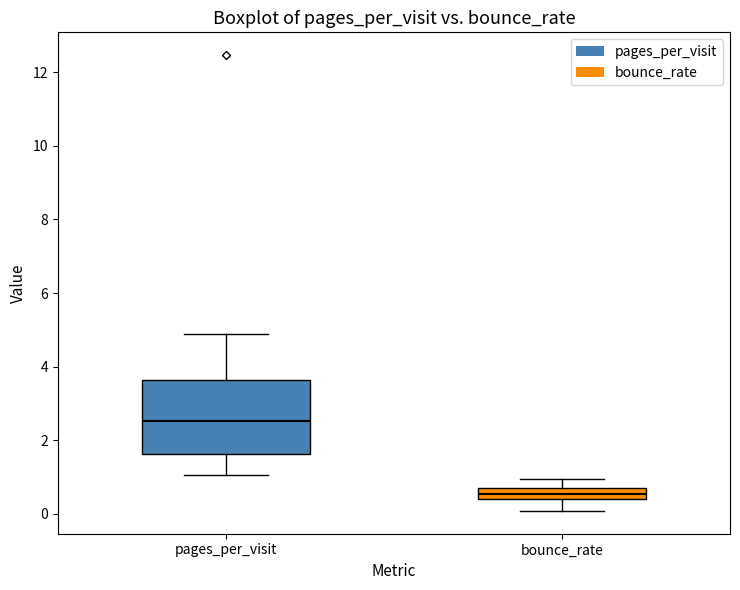

Where does the median line of the box for pages_per_visit sit on the y-axis? The values are not printed on the chart, so give them approximately, as read against the axis.

2.6